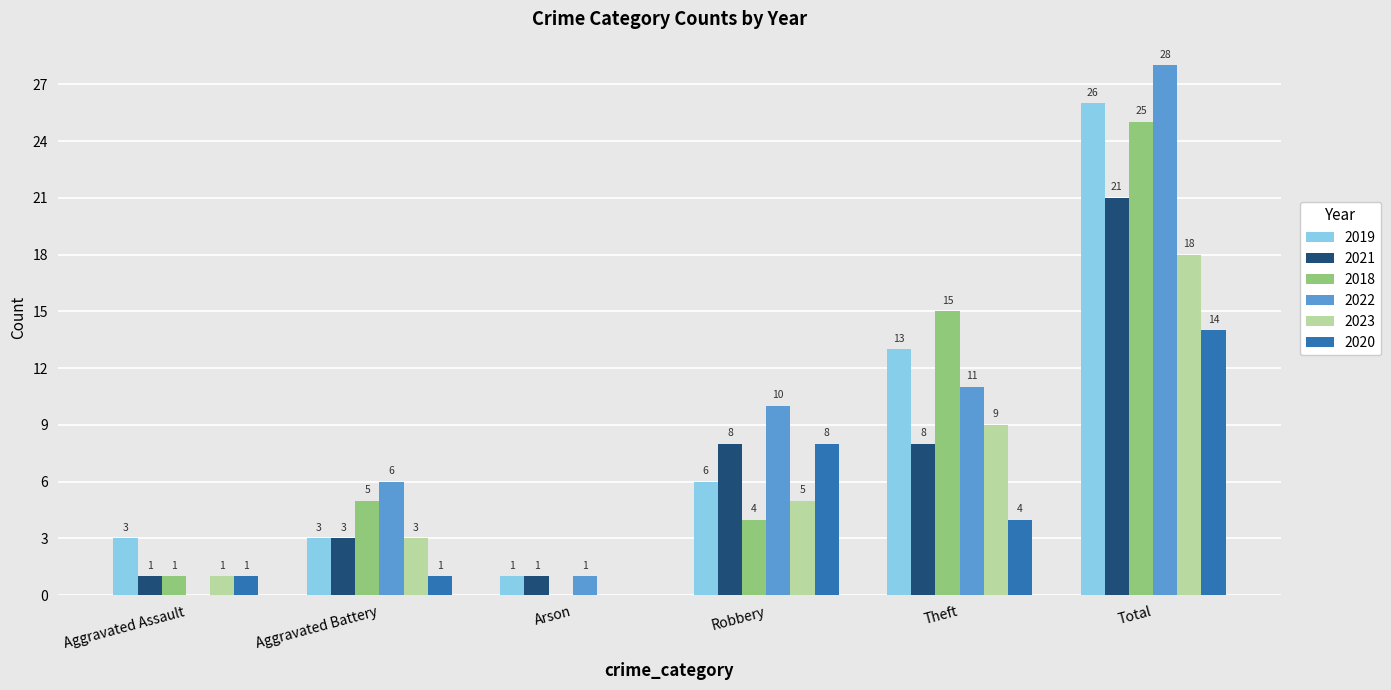

What is the sum of the 2021 values at Aggravated Battery and Arson?

4